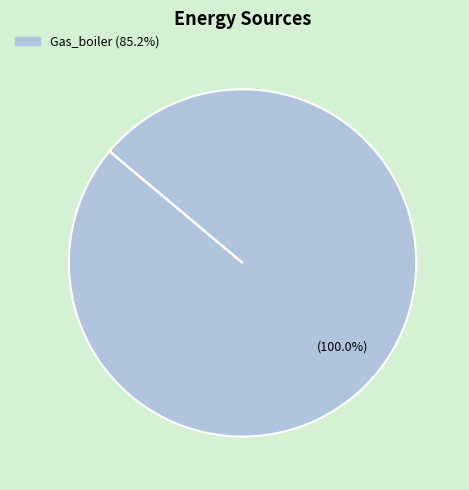

Does any single category account for the majority?

Yes